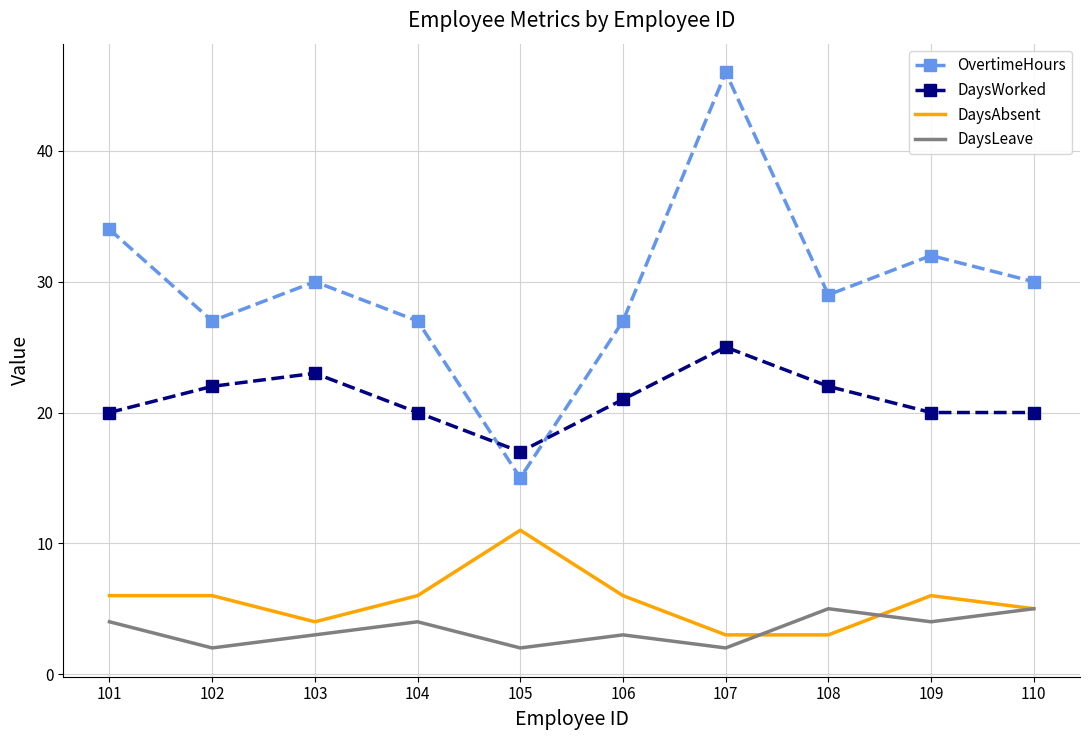

Reading left to right, extract all data points from this chart.

OvertimeHours: 34	27	30	27	15	27	46	29	32	30
DaysWorked: 20	22	23	20	17	21	25	22	20	20
DaysAbsent: 6	6	4	6	11	6	3	3	6	5
DaysLeave: 4	2	3	4	2	3	2	5	4	5